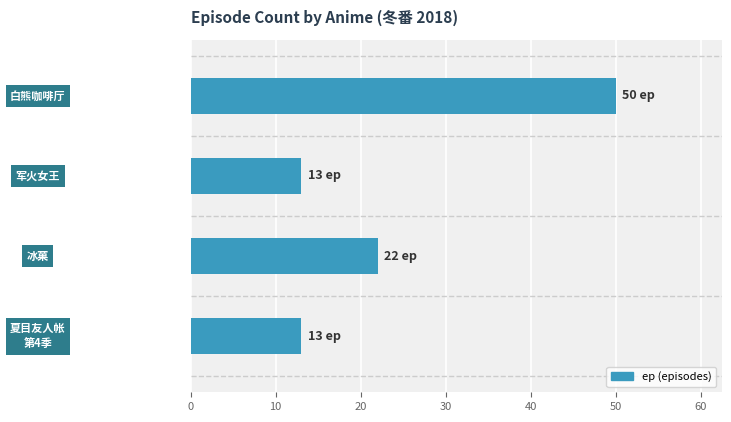

The value at 白熊咖啡厅 is 23. True or false?

False